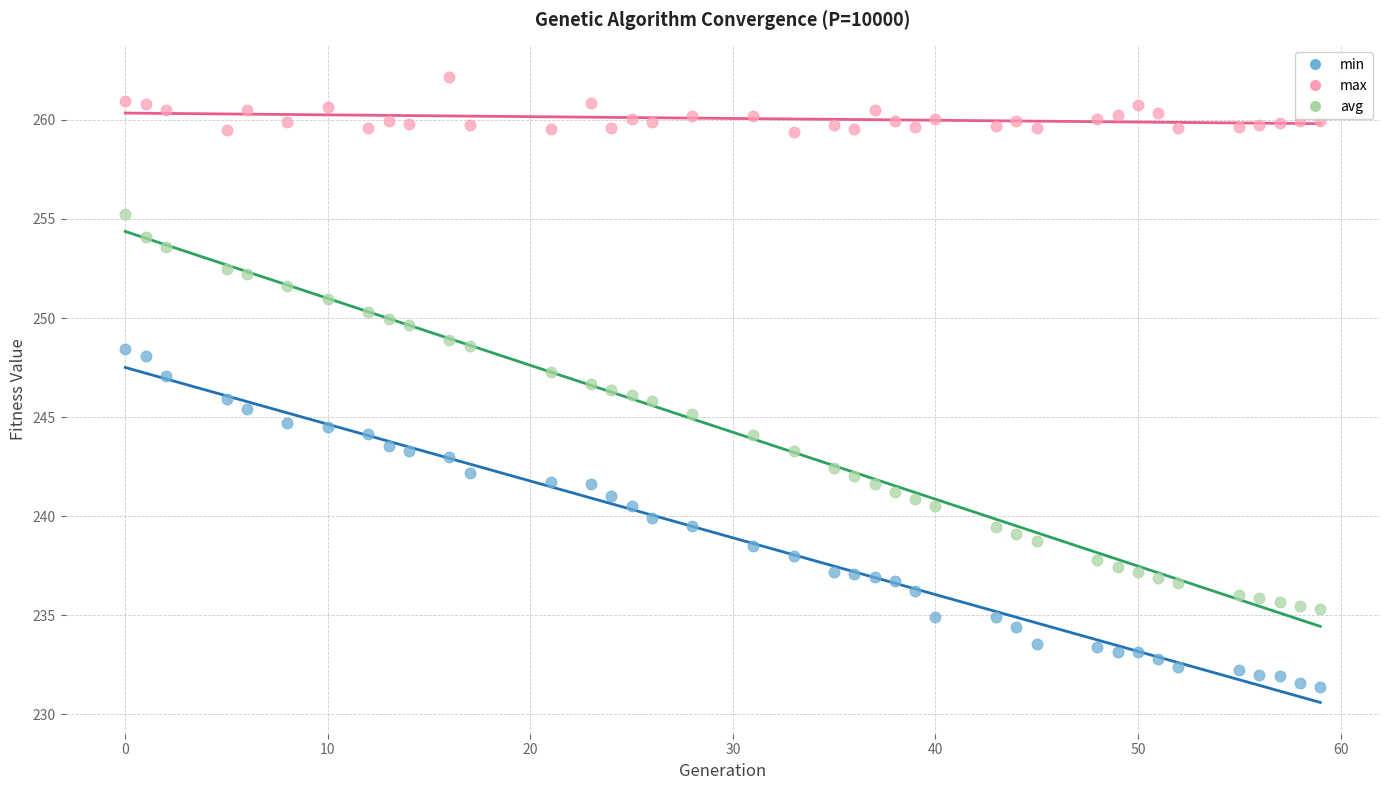

Which series has the largest Y range (max minus min)?

avg